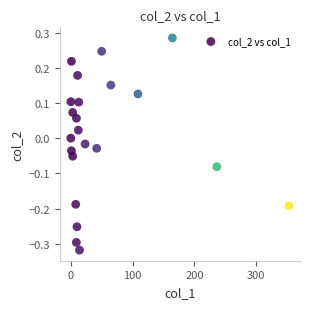

What is the range of X values (max minus min)?

353.1